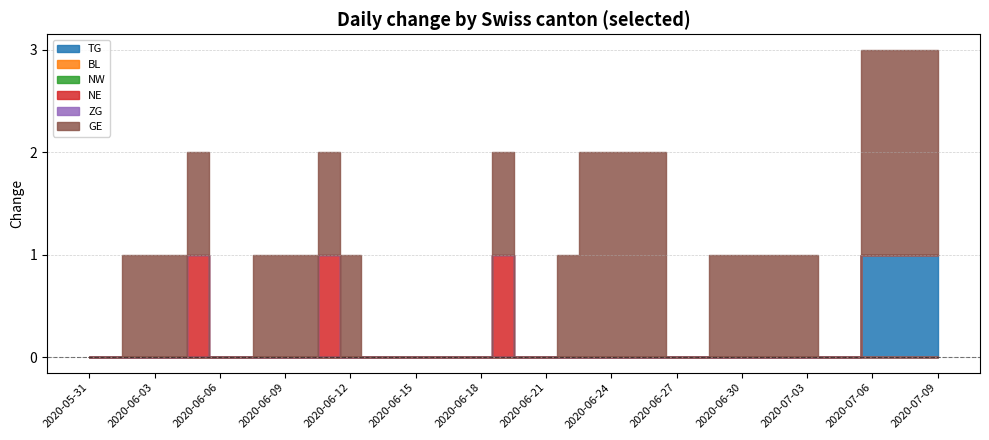

Which series has the widest spread of values?

GE